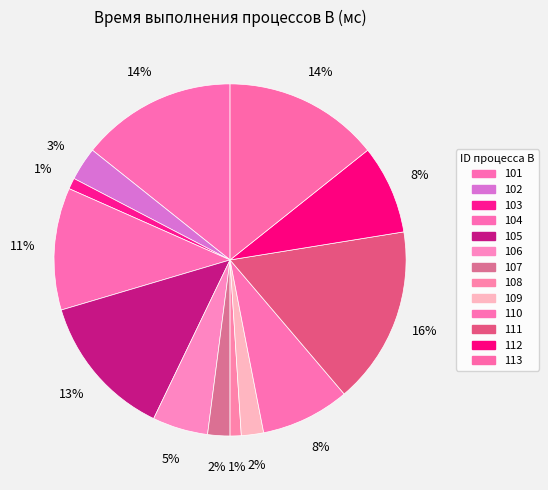

Does any single category account for the majority?

No